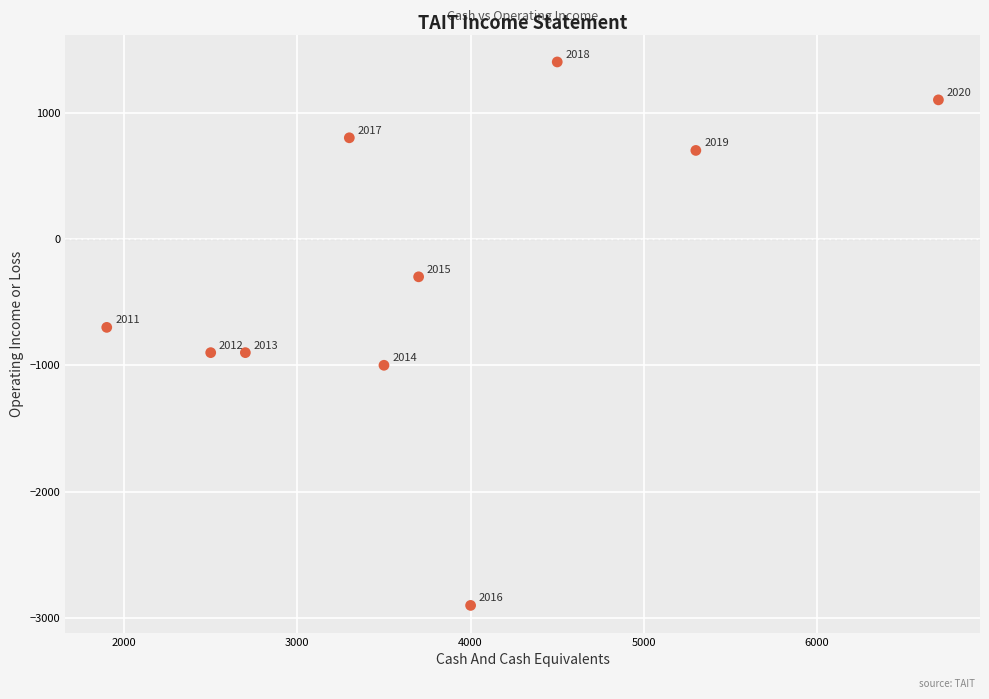

What Y value in the scatter plot is closest to -750?

-700